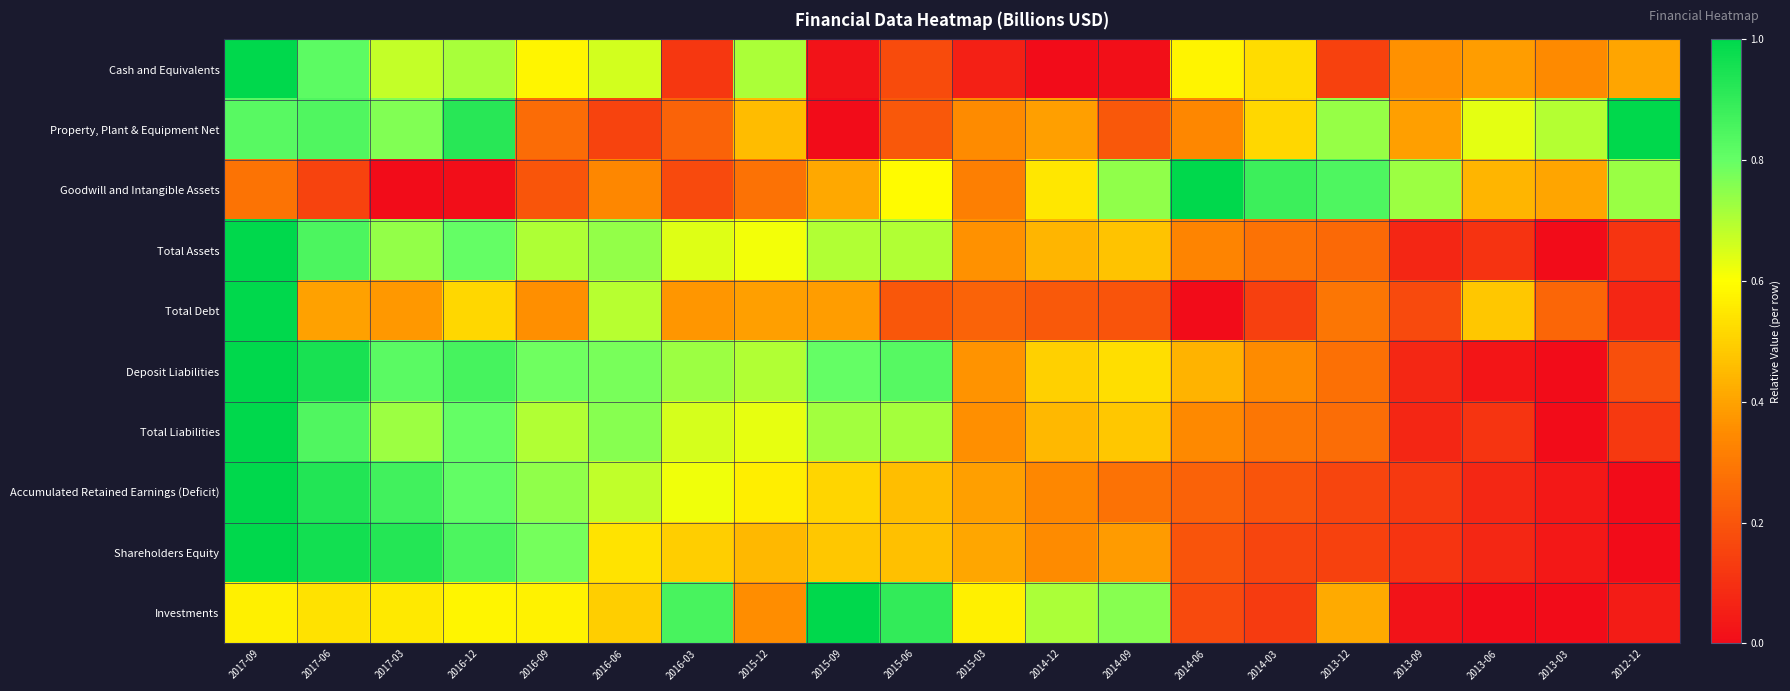

At which category is the sum across all series the highest?

2017-09